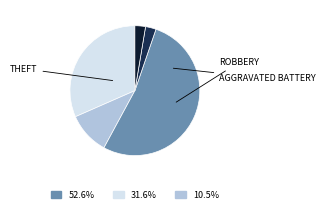

Is there a majority slice in this chart?

Yes